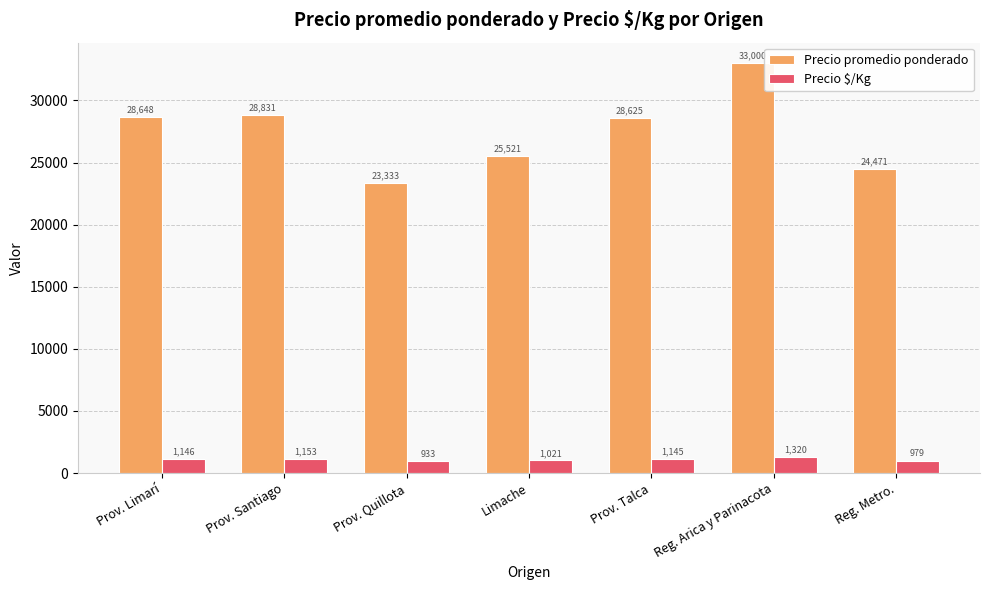

Rank the series by their maximum value, from highest to lowest.

Precio promedio ponderado, Precio $/Kg